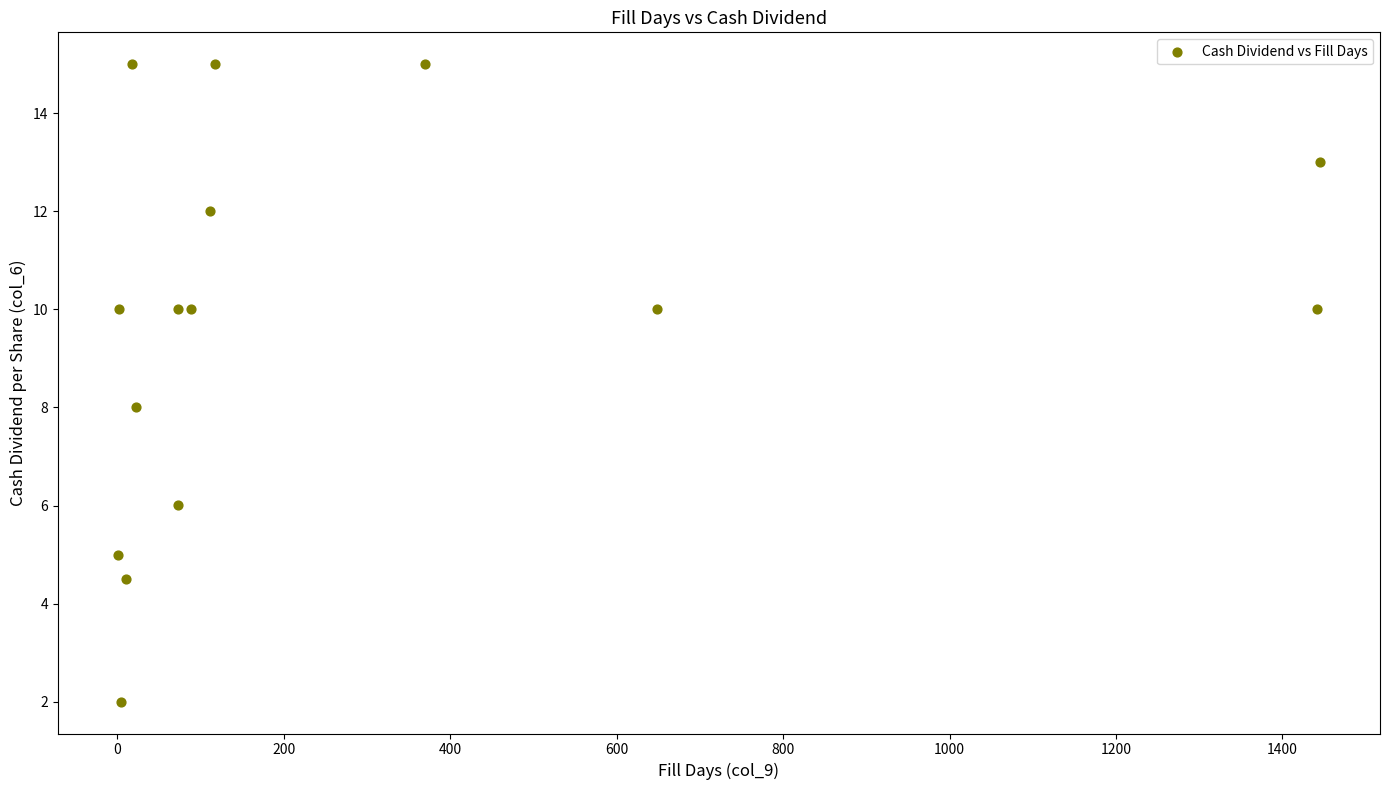

What is the range of Y values (max minus min)?

13.0